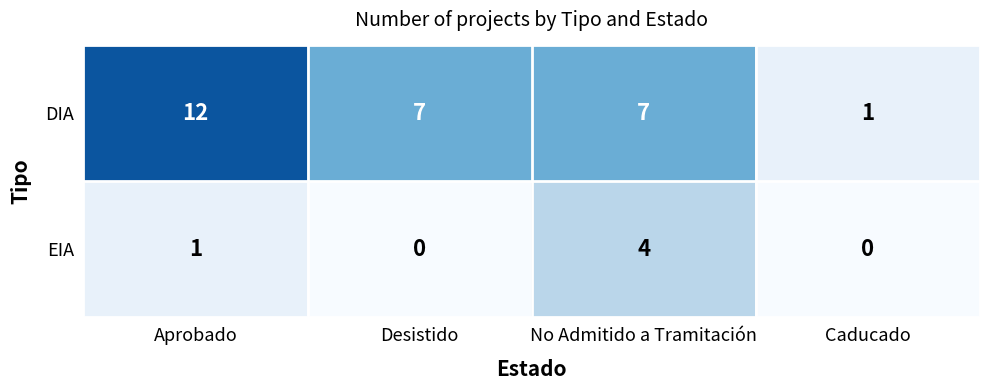

What is the spread (max minus min) of values at Desistido?

7